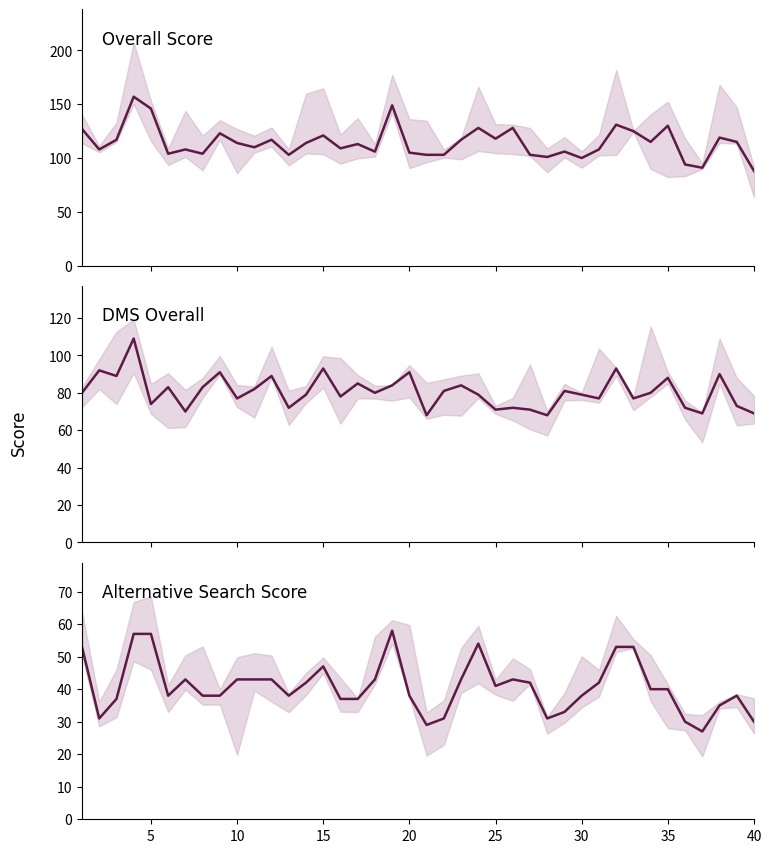

What is the sum of all DMS Overall values?

3223